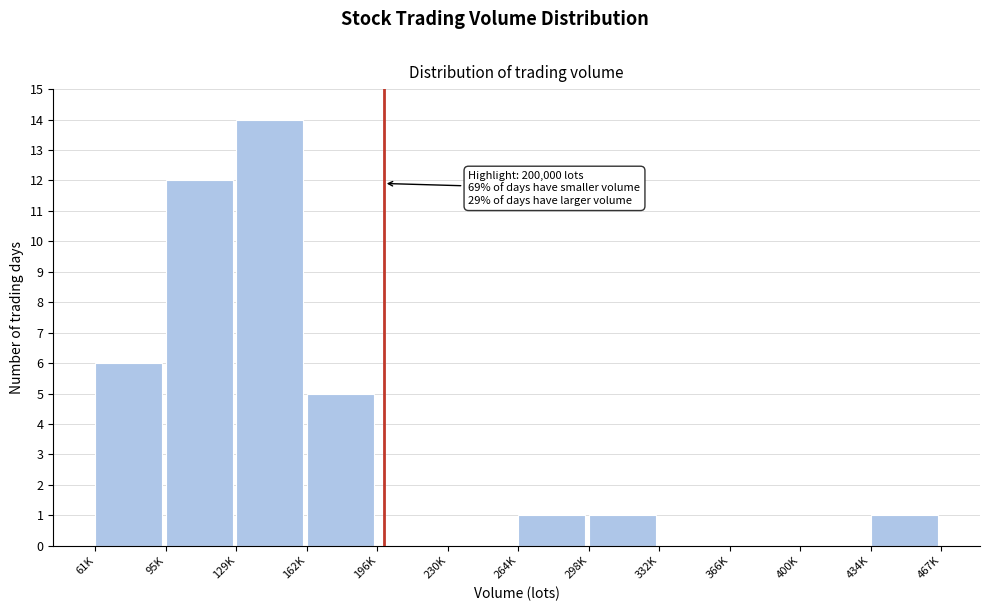

Reading left to right, list all the values displayed in this chart.

61K=6	95K=12	129K=14	162K=5	196K=0	230K=0	264K=1	298K=1	332K=0	366K=0	400K=0	434K=1